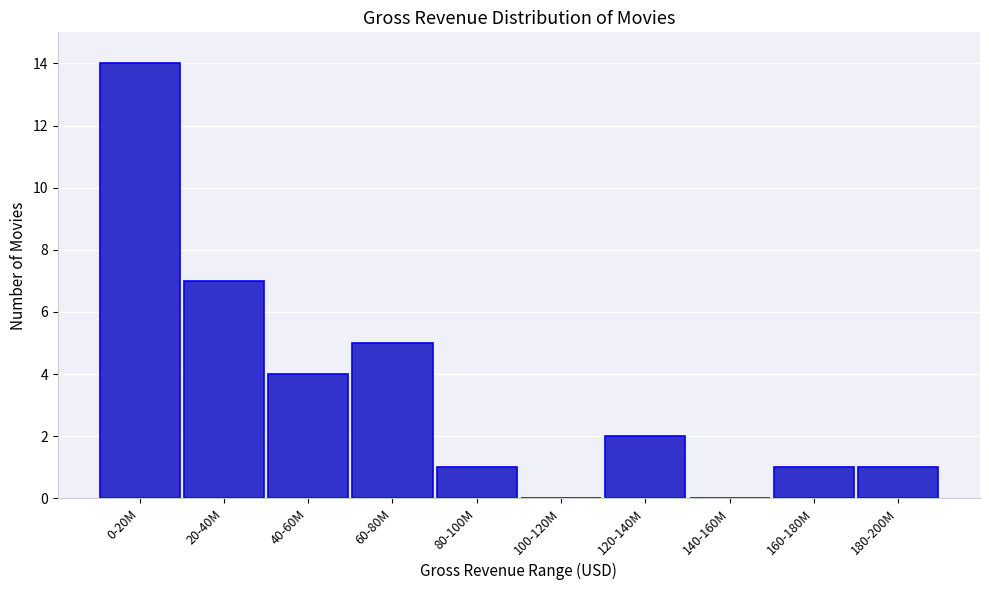

Reading right to left, what are all the values shown in this chart?

180-200M=1	160-180M=1	140-160M=0	120-140M=2	100-120M=0	80-100M=1	60-80M=5	40-60M=4	20-40M=7	0-20M=14